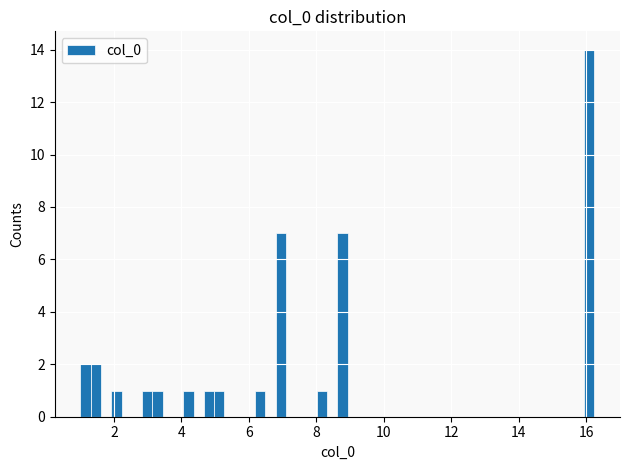

Read against the x-axis, roughly where is the centre of the tallest bar?

16.0